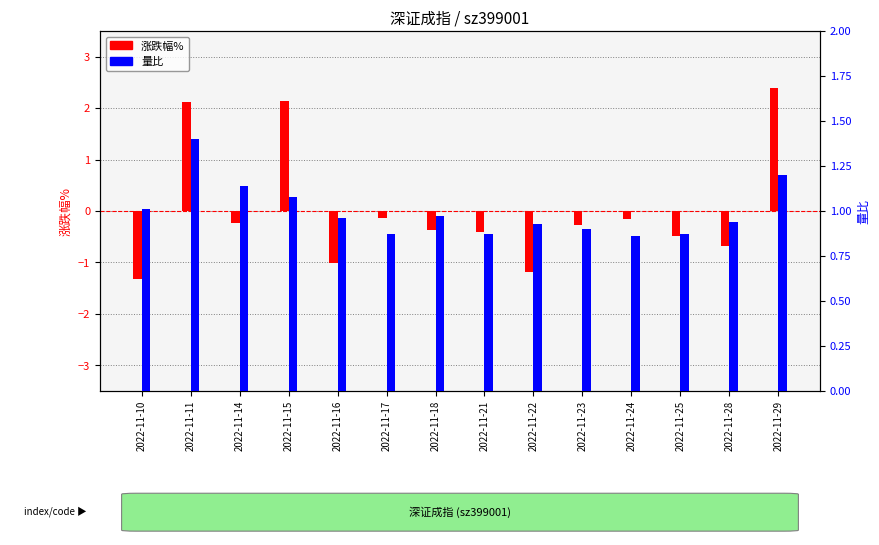

What is the value of the 涨跌幅% bar at the 9th from the left?

-1.2